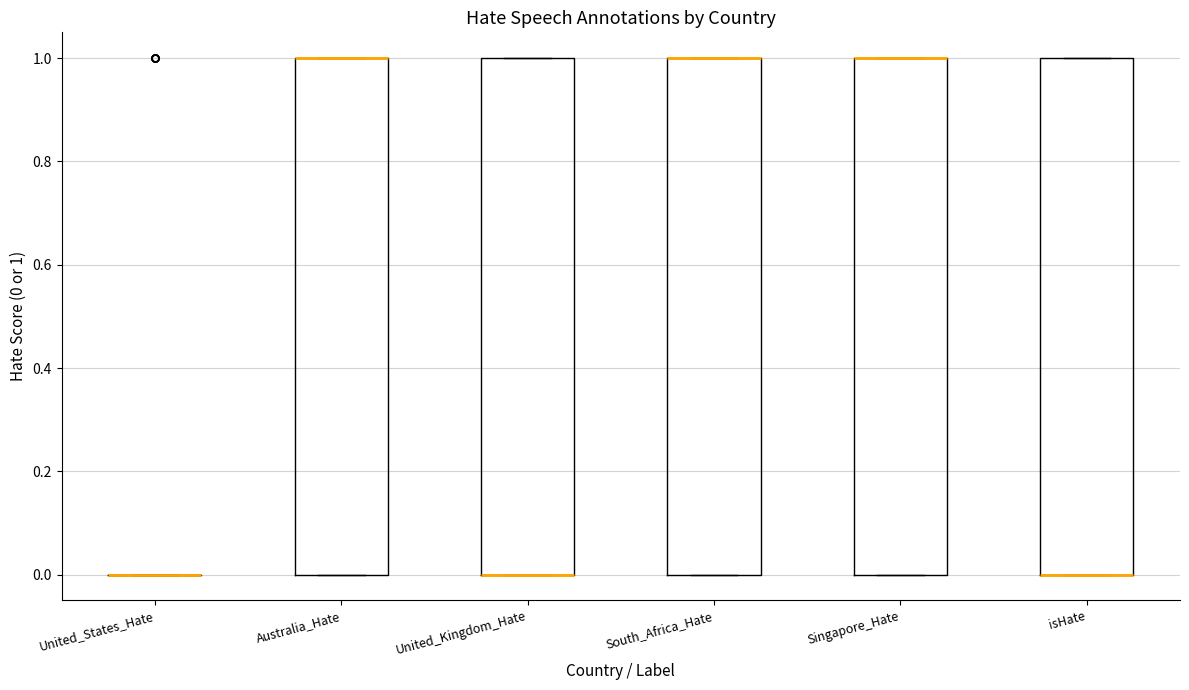

Reading left to right, transcribe this box plot: for each box, give where its median line is, the range the box spans, and where its two whiskers end, as read against the y-axis. The values are not printed on the chart, so give them approximately, as read against the axis.

United_States_Hate: box collapsed to a line at 0, whiskers 0 to 0
Australia_Hate: median 1 (drawn on the box's upper edge), box 0 to 1, whiskers 0 to 1
United_Kingdom_Hate: median 0 (drawn on the box's lower edge), box 0 to 1, whiskers 0 to 1
South_Africa_Hate: median 1 (drawn on the box's upper edge), box 0 to 1, whiskers 0 to 1
Singapore_Hate: median 1 (drawn on the box's upper edge), box 0 to 1, whiskers 0 to 1
isHate: median 0 (drawn on the box's lower edge), box 0 to 1, whiskers 0 to 1